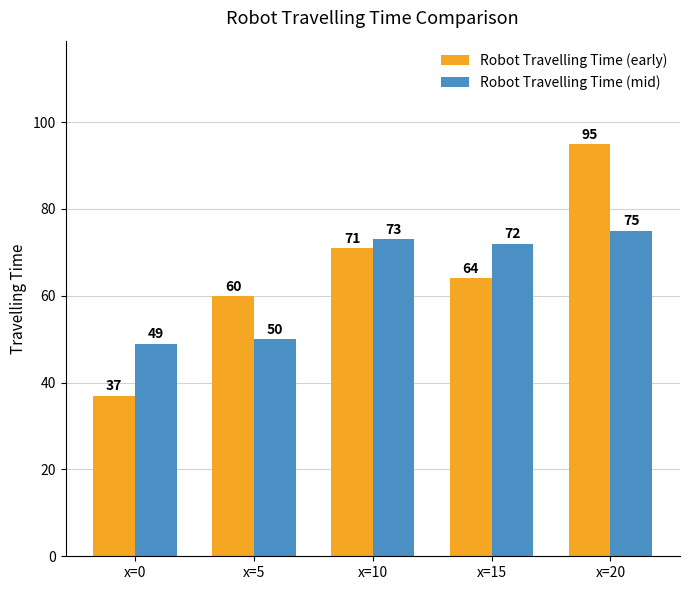

Reading left to right, extract all data points from this chart.

Robot Travelling Time (early): 37	60	71	64	95
Robot Travelling Time (mid): 49	50	73	72	75